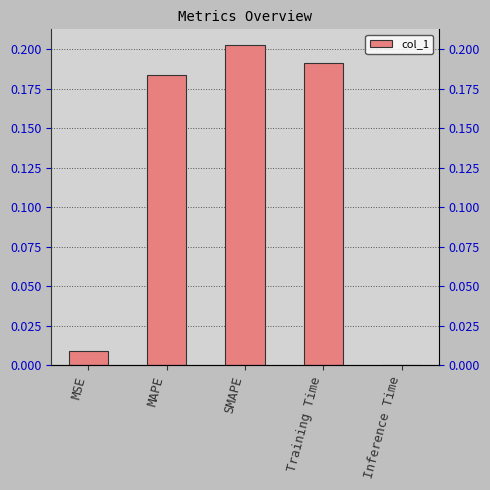

What is the greatest value displayed?

0.2